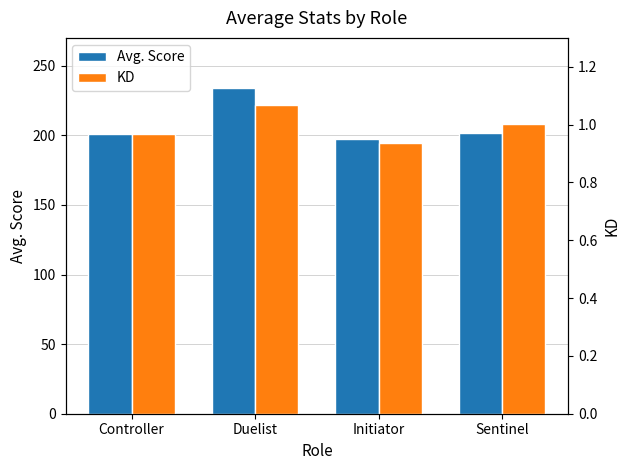

What is the label of the 2nd bar from the left?

Duelist